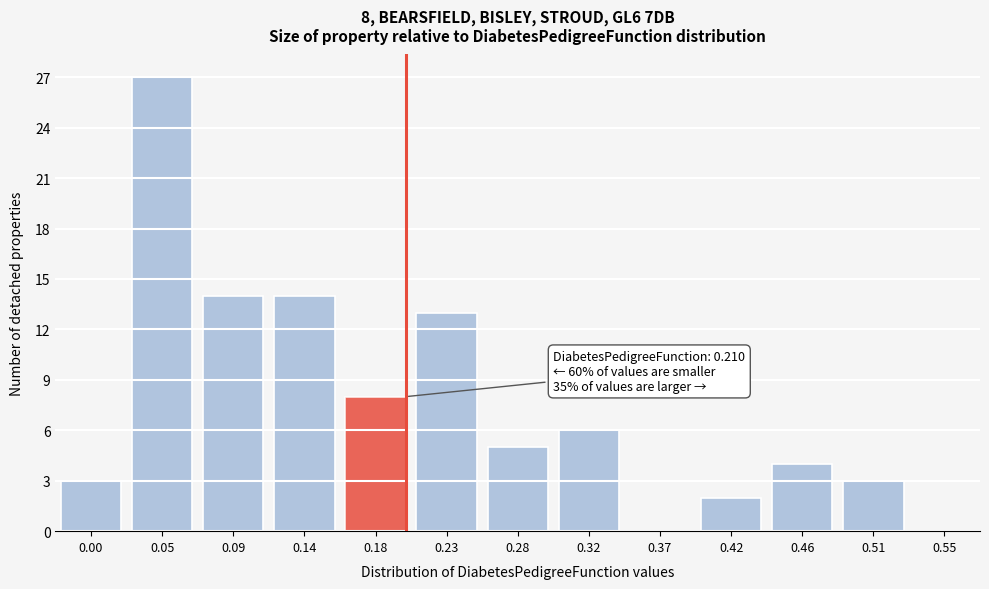

Reading left to right, list all the values displayed in this chart.

0.00=3	0.05=27	0.09=14	0.14=14	0.18=8	0.23=13	0.28=5	0.32=6	0.37=0	0.42=2	0.46=4	0.51=3	0.55=0